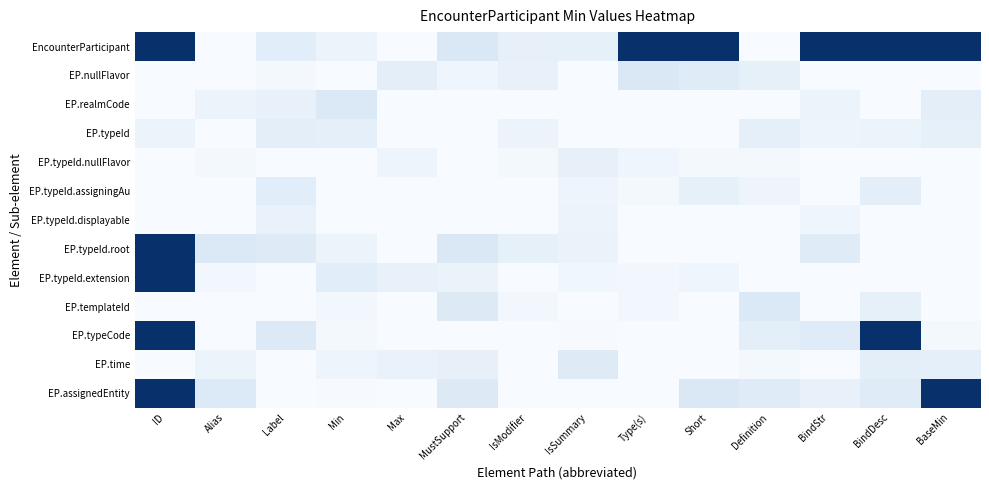

At how many categories does at least one series exceed 0?

14